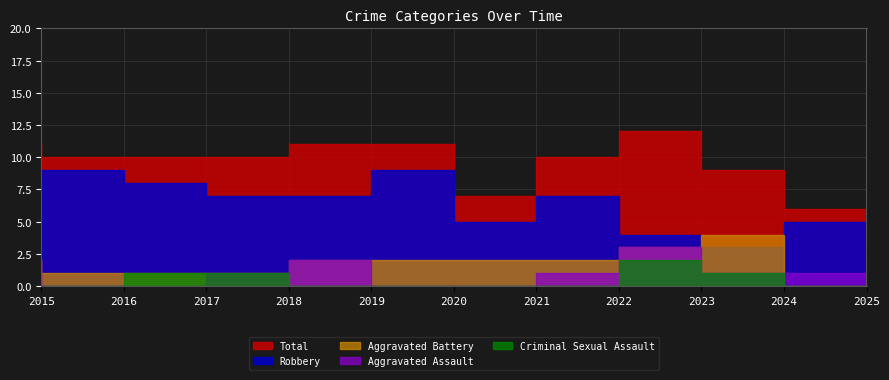

True or false: Criminal Sexual Assault has a value of 1 at 2024.

True